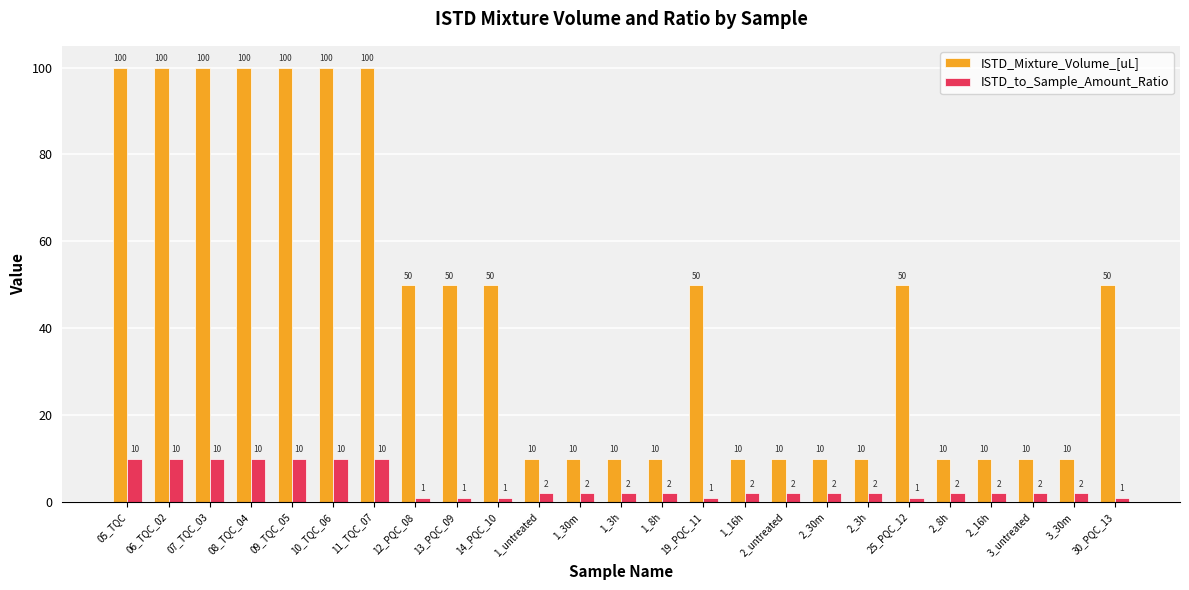

Count the number of categories in the chart.

25